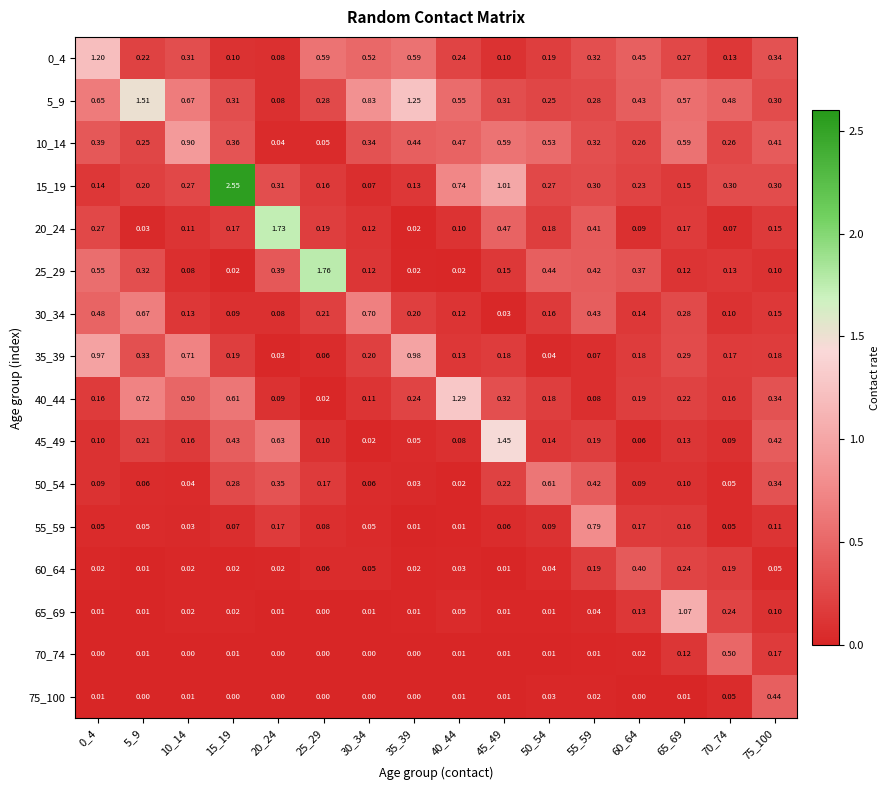

Is the value of 5_9 at 25_29 greater than the value of 65_69 at 0_4?

Yes